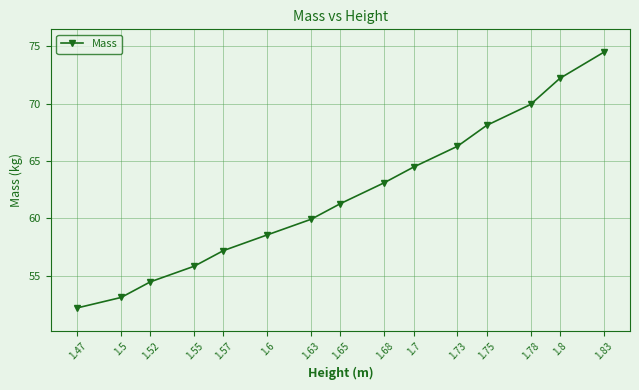

Is it true that the value at 1.57 is 29.8?

False